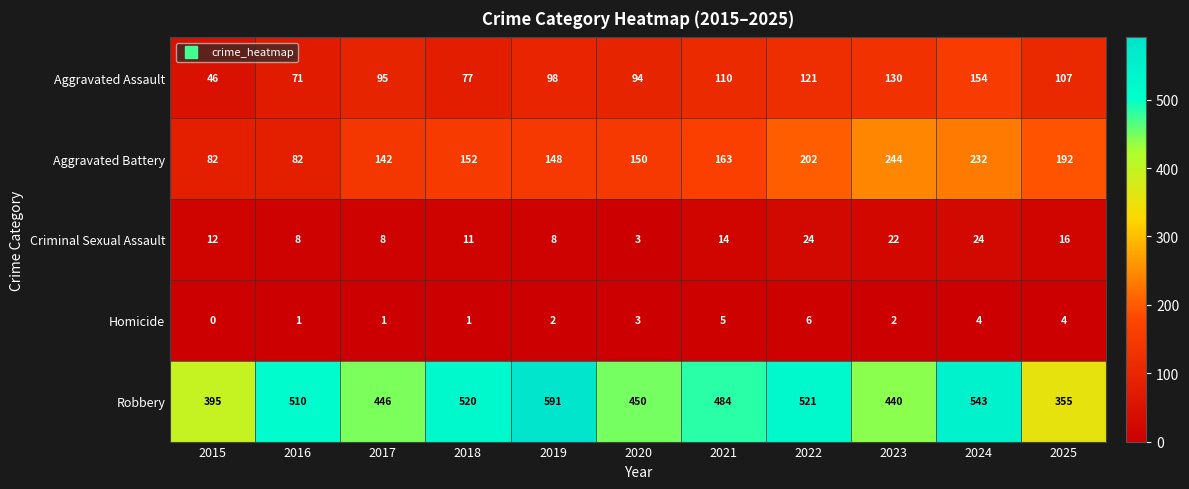

Which category has the lowest value in the Robbery series?

2025